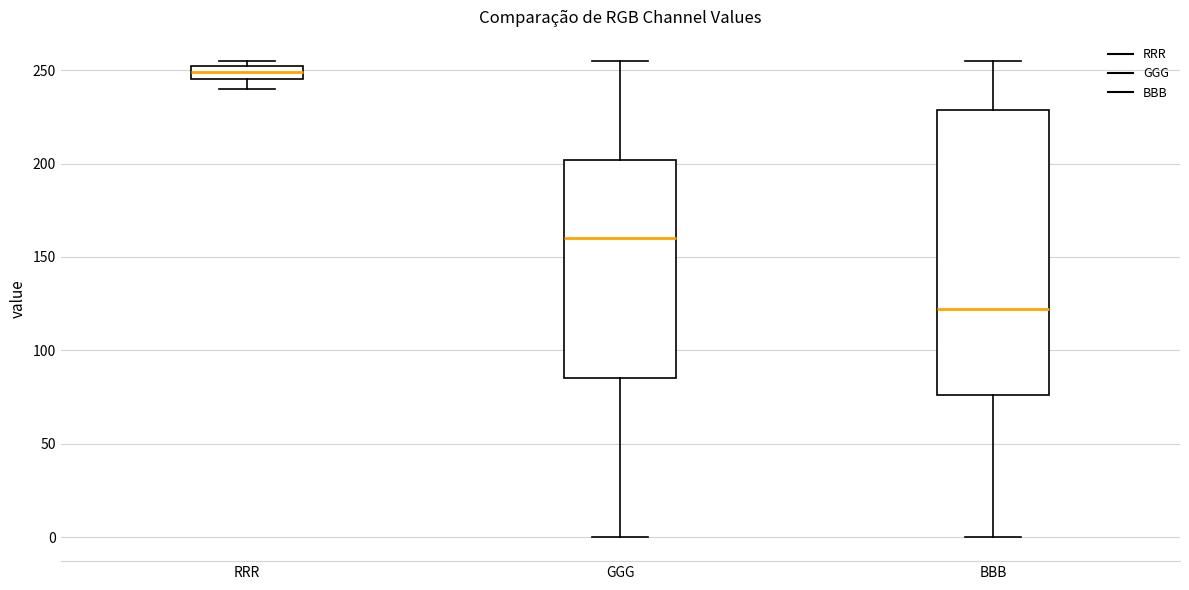

Which box has the lowest median line?

BBB